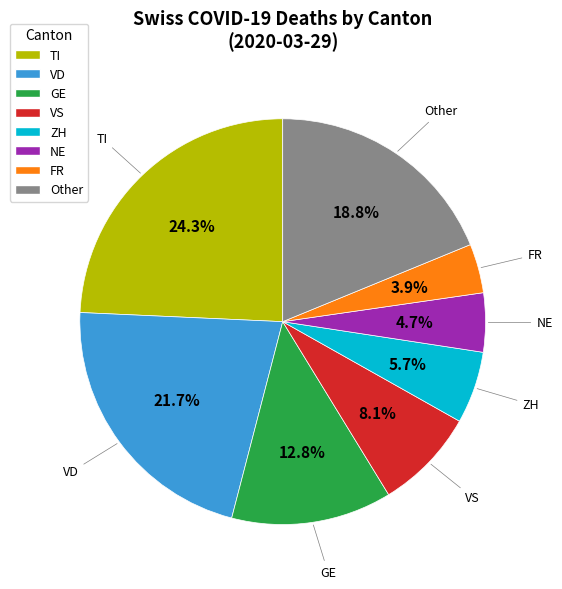

Combined, what portion of the pie is VD and GE?

34.5%